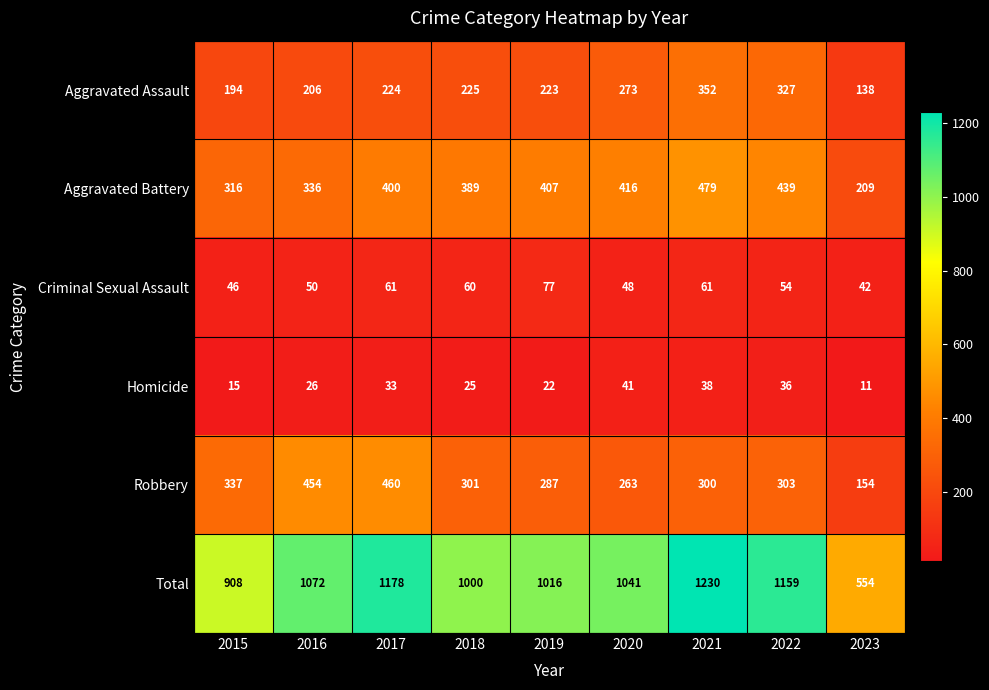

Is it true that Total equals 1409 at 2019?

False